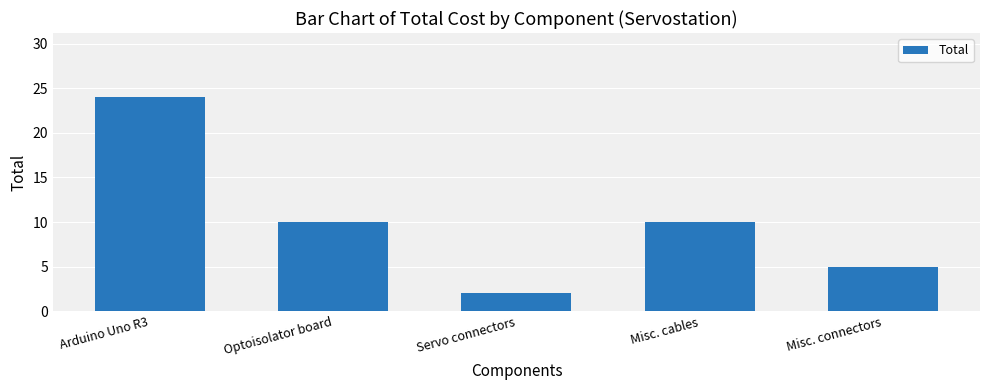

Reading right to left, extract all data points from this chart.

Misc. connectors=5	Misc. cables=10	Servo connectors=2	Optoisolator board=10	Arduino Uno R3=24